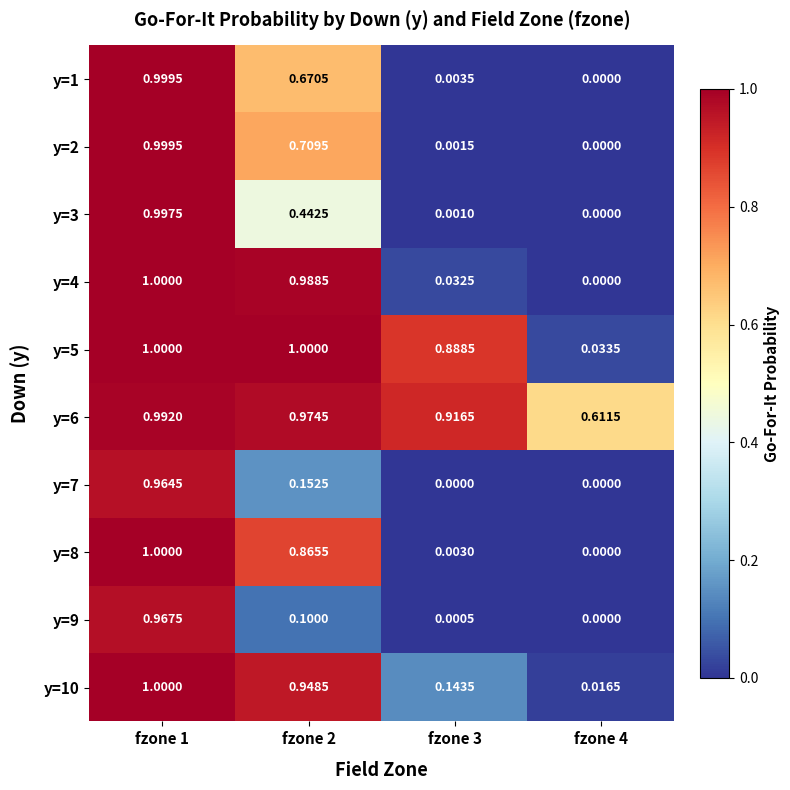

Is the value of y=7 at fzone 4 greater than the value of y=8 at fzone 3?

No